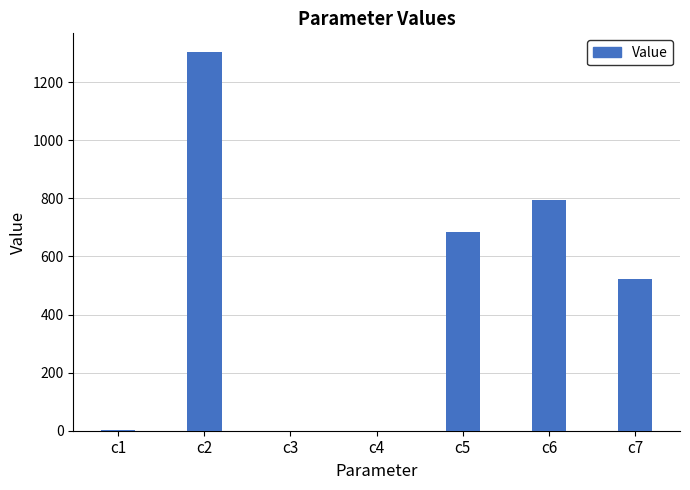

Which label corresponds to the largest value in the chart?

c2